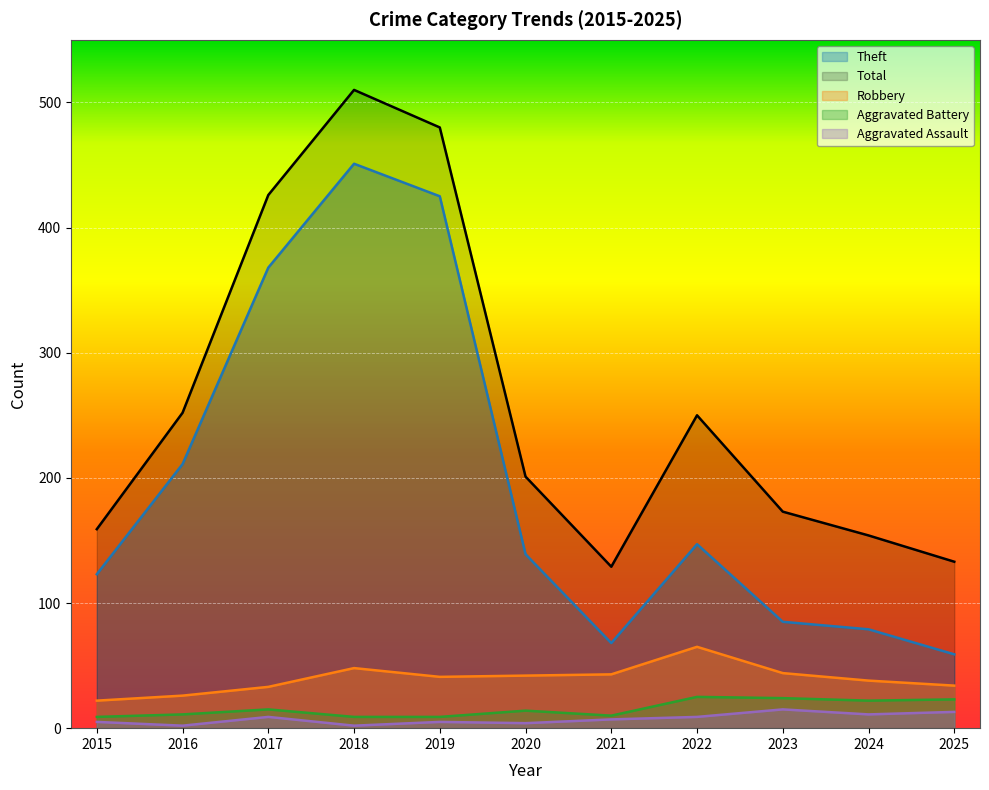

What is the approximate value of Robbery at 2021, to the nearest 5?

45